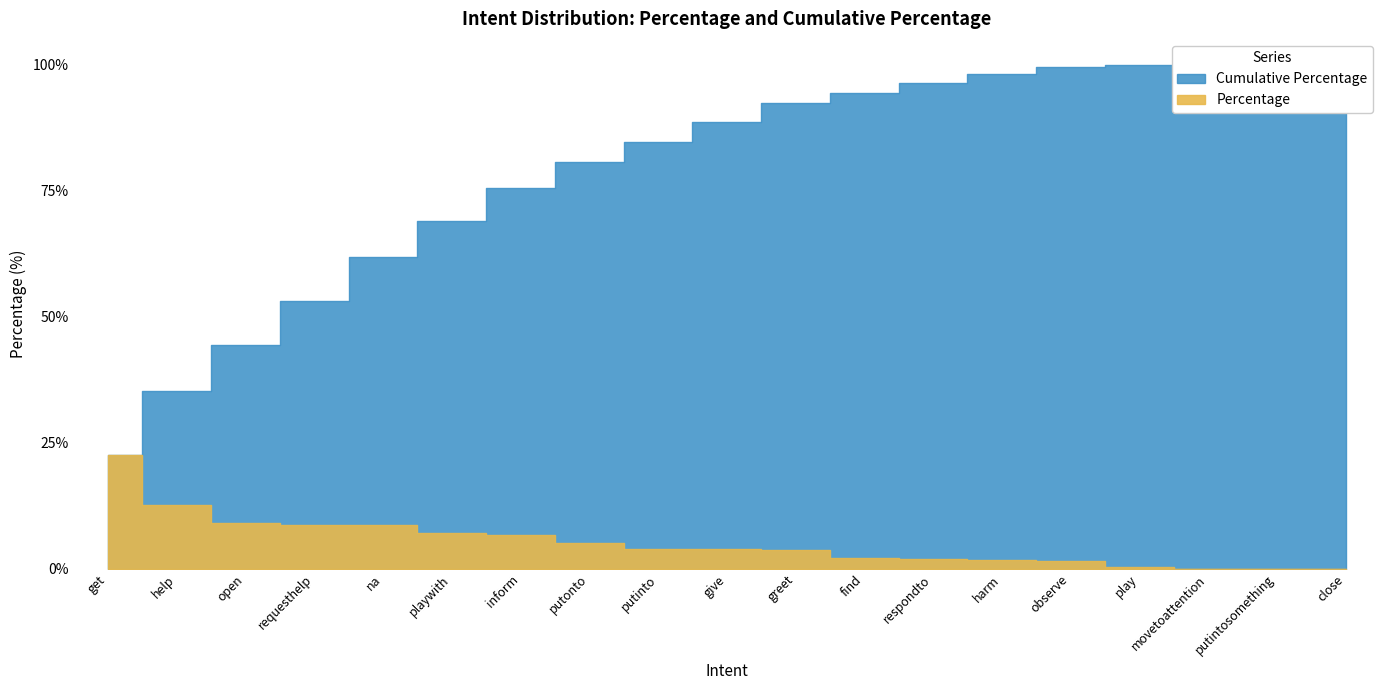

What is the value of the Percentage point at the 12th from the left?

2.2